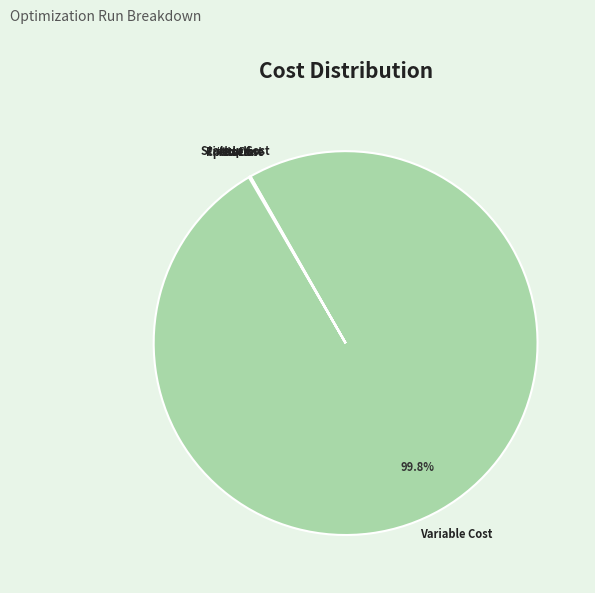

Which category has the biggest portion of the pie?

Variable Cost